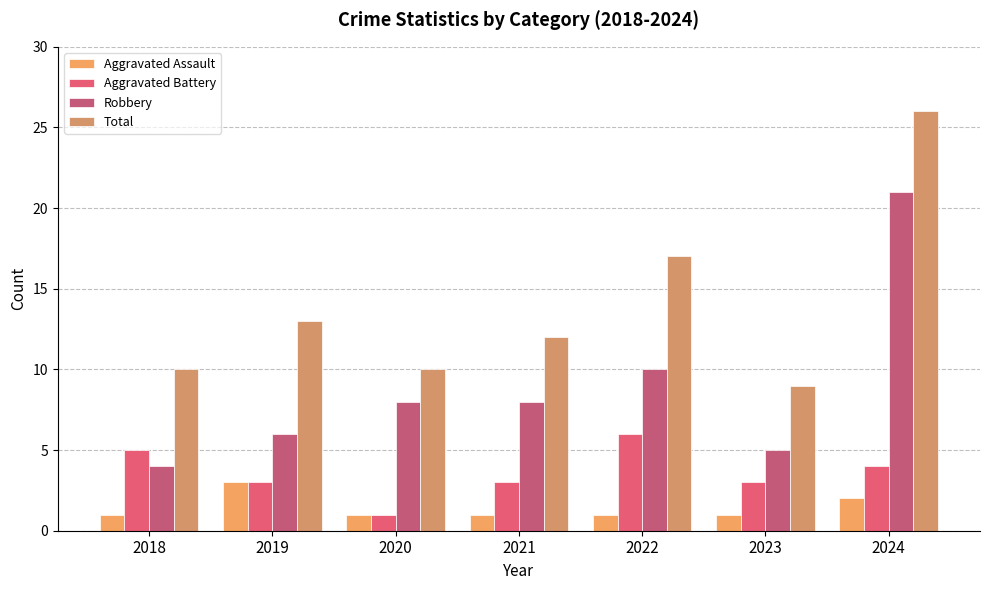

Which series has the largest total across all categories?

Total